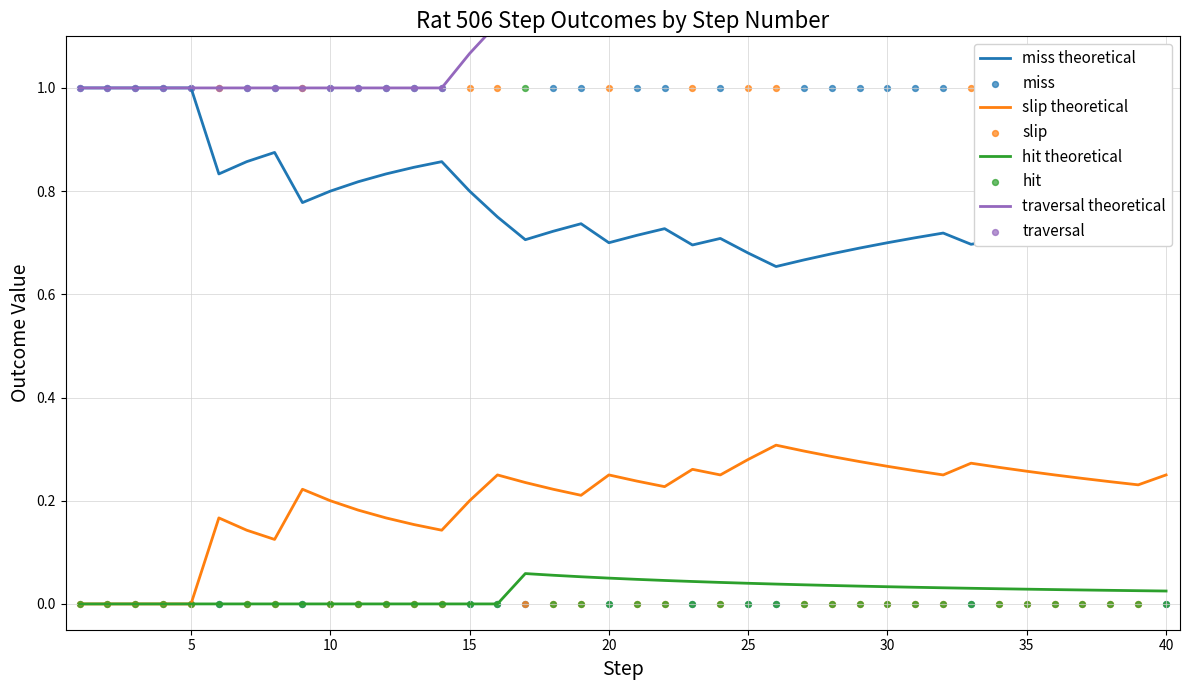

Is the value of slip at 20 greater than the value of hit at 6?

Yes